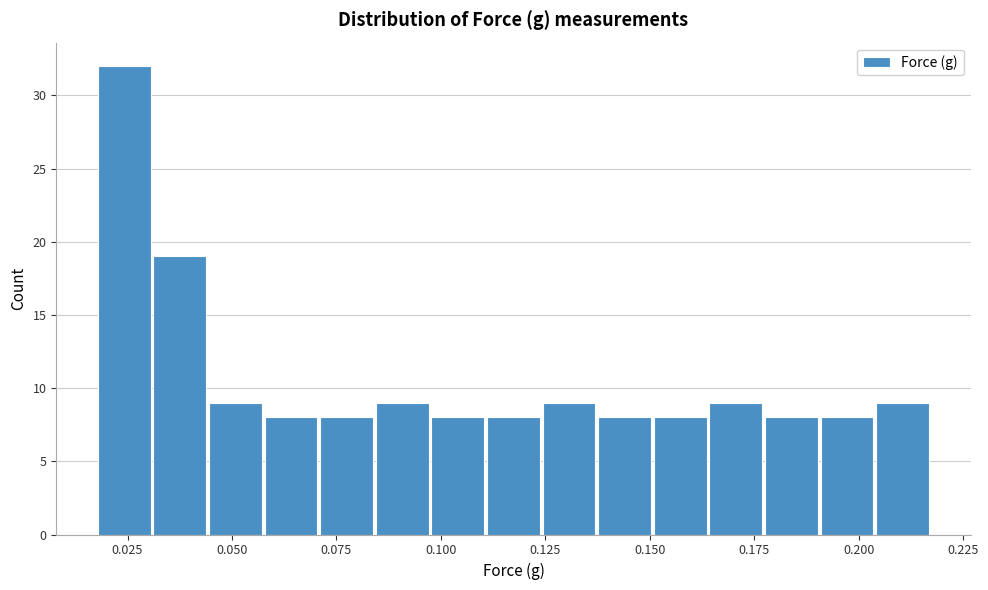

Around what value on the x-axis is the tallest bar? Give the approximate position of its centre, as read against the axis.

0.025